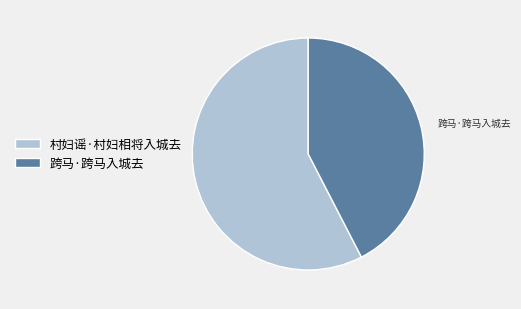

Is the sum of 跨马·跨马入城去 and 村妇谣·村妇相将入城去 greater than half?

Yes